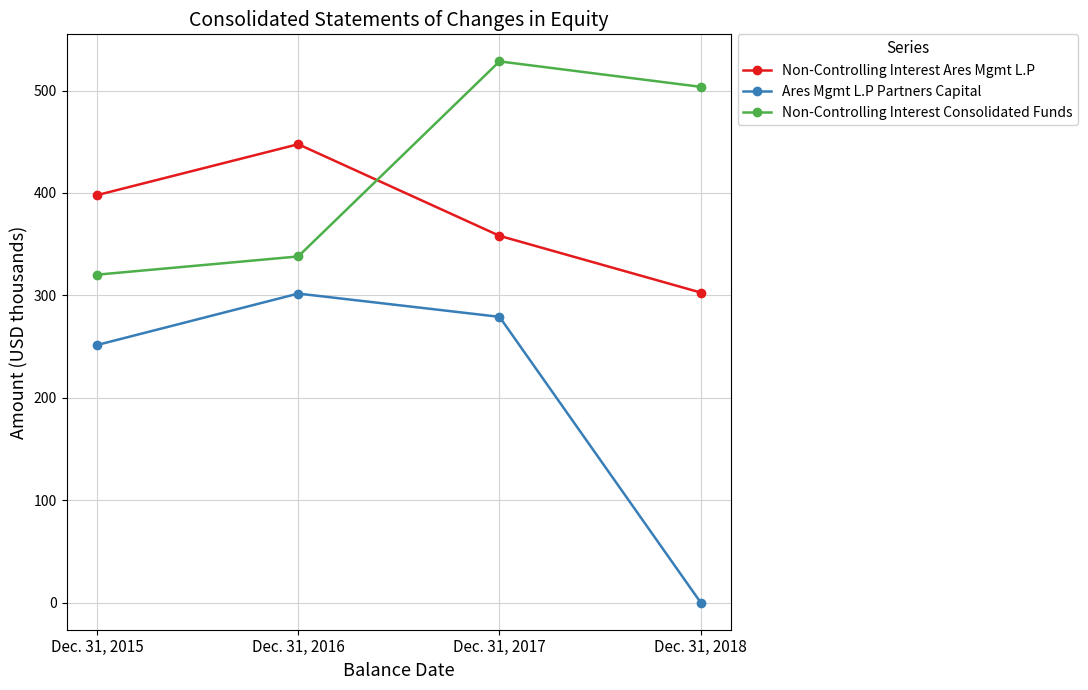

Rank the categories by Non-Controlling Interest Consolidated Funds value from highest to lowest.

Dec. 31, 2017, Dec. 31, 2018, Dec. 31, 2016, Dec. 31, 2015